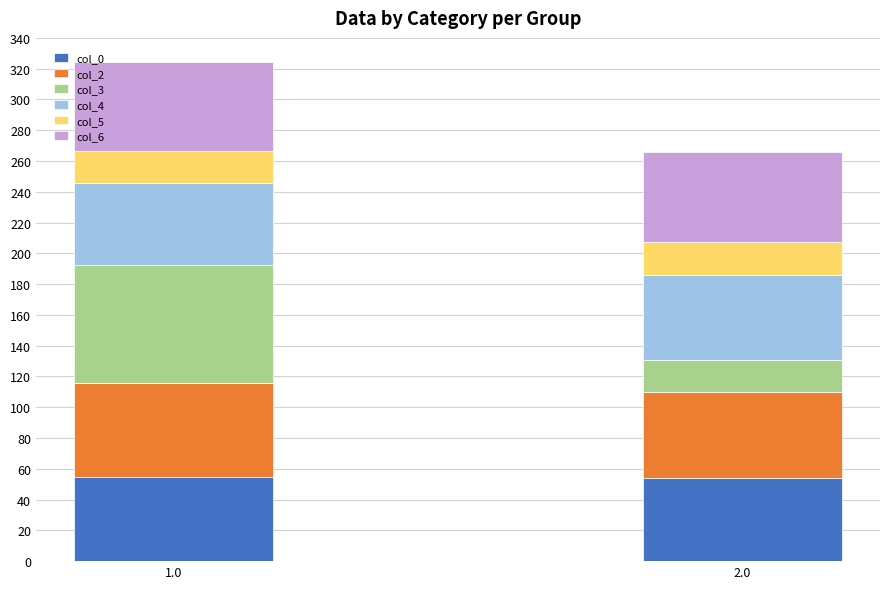

What is the sum of all col_0 values?

108.4